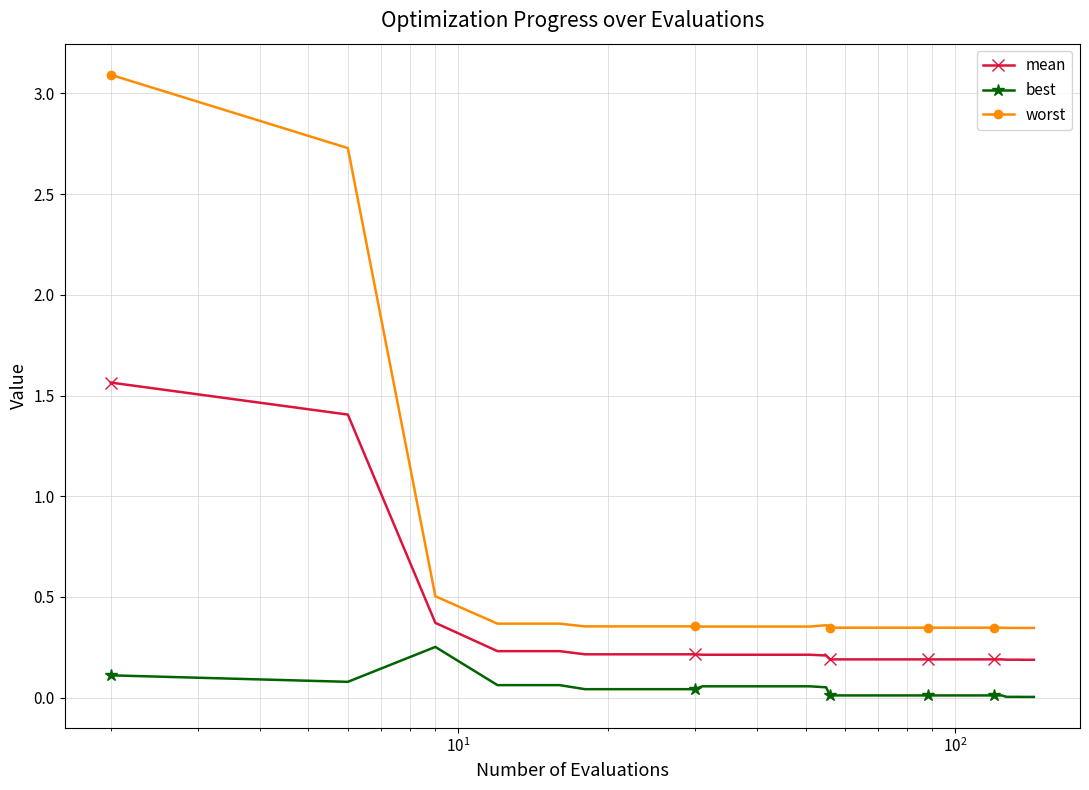

Which series has the largest range (max minus min)?

worst